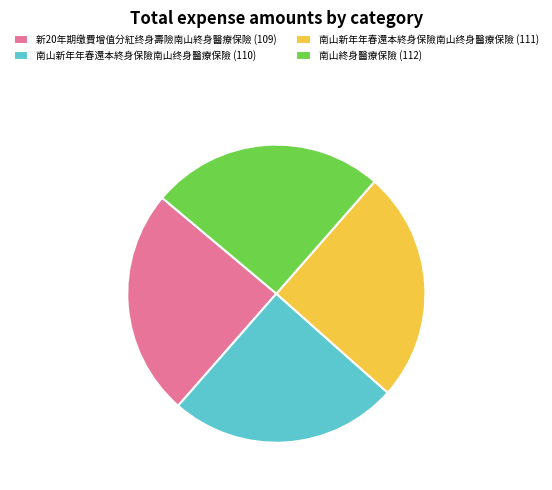

Count the number of slices in the pie.

4